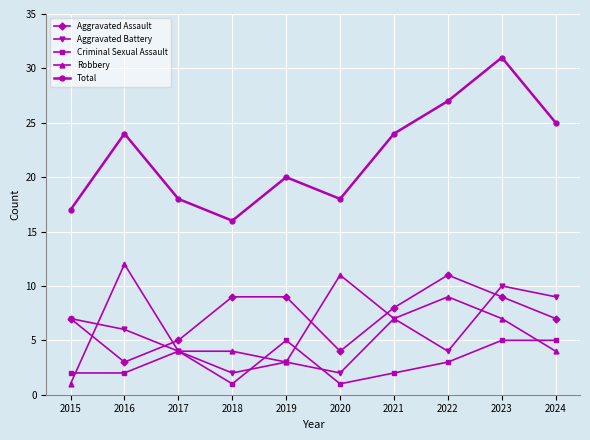

The value of Robbery at 2016 is 12. True or false?

True